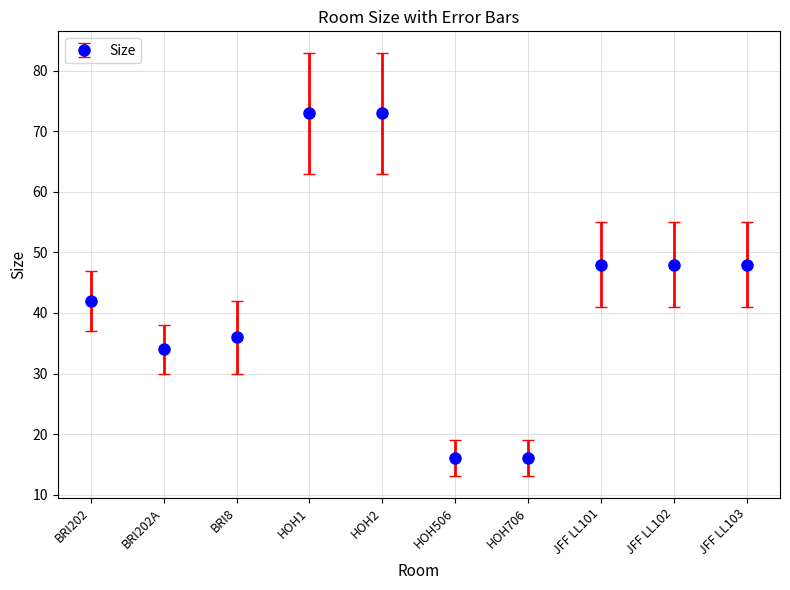

The chart shows a value of 23 at BRI8. True or false?

False